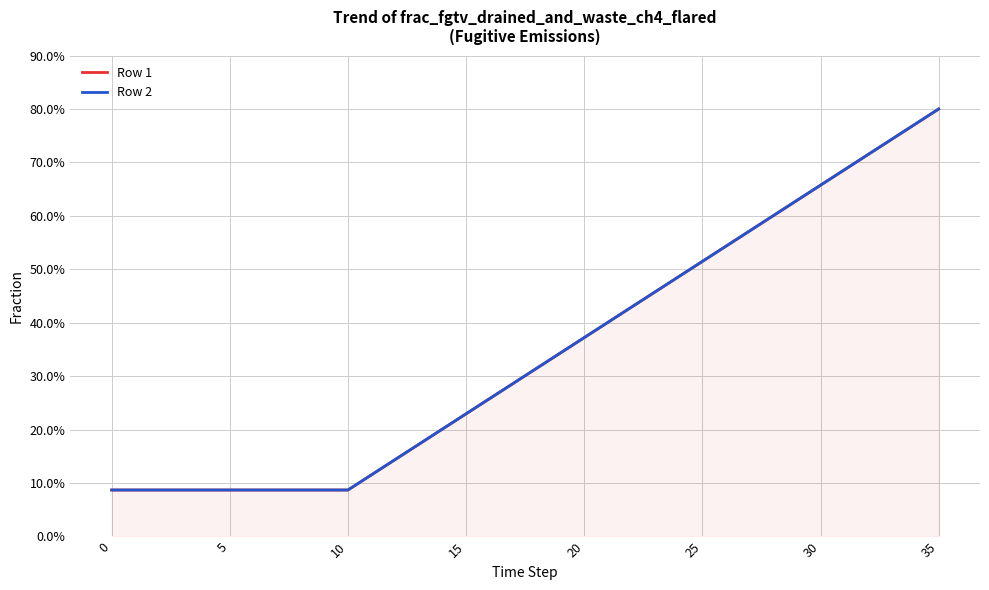

Read the Row 1 value at 23.

0.5